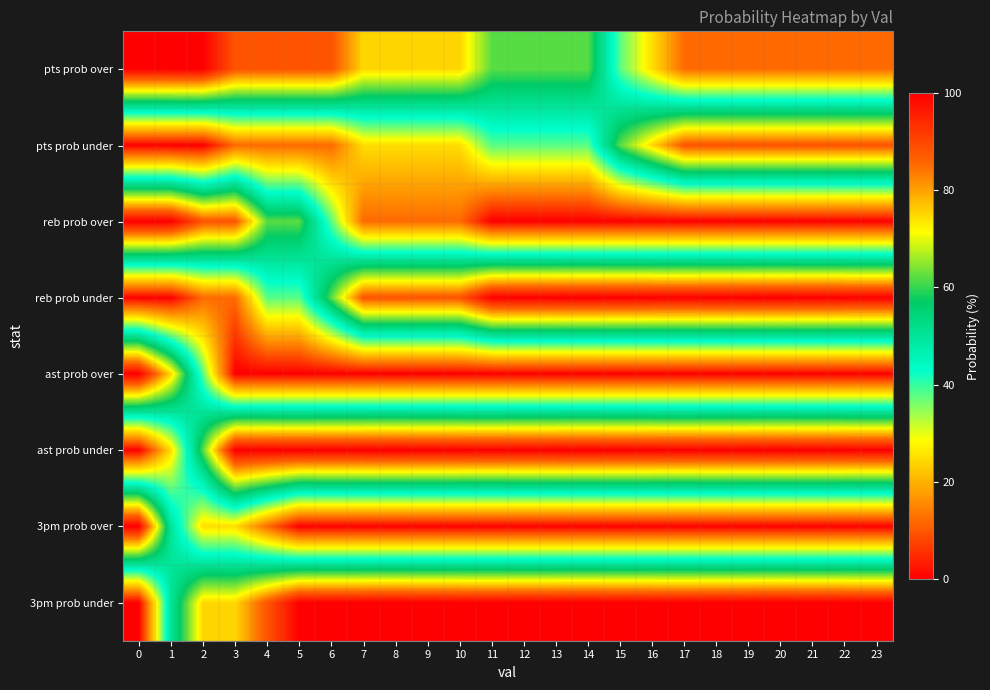

Between 1 and 13, which is larger?

1